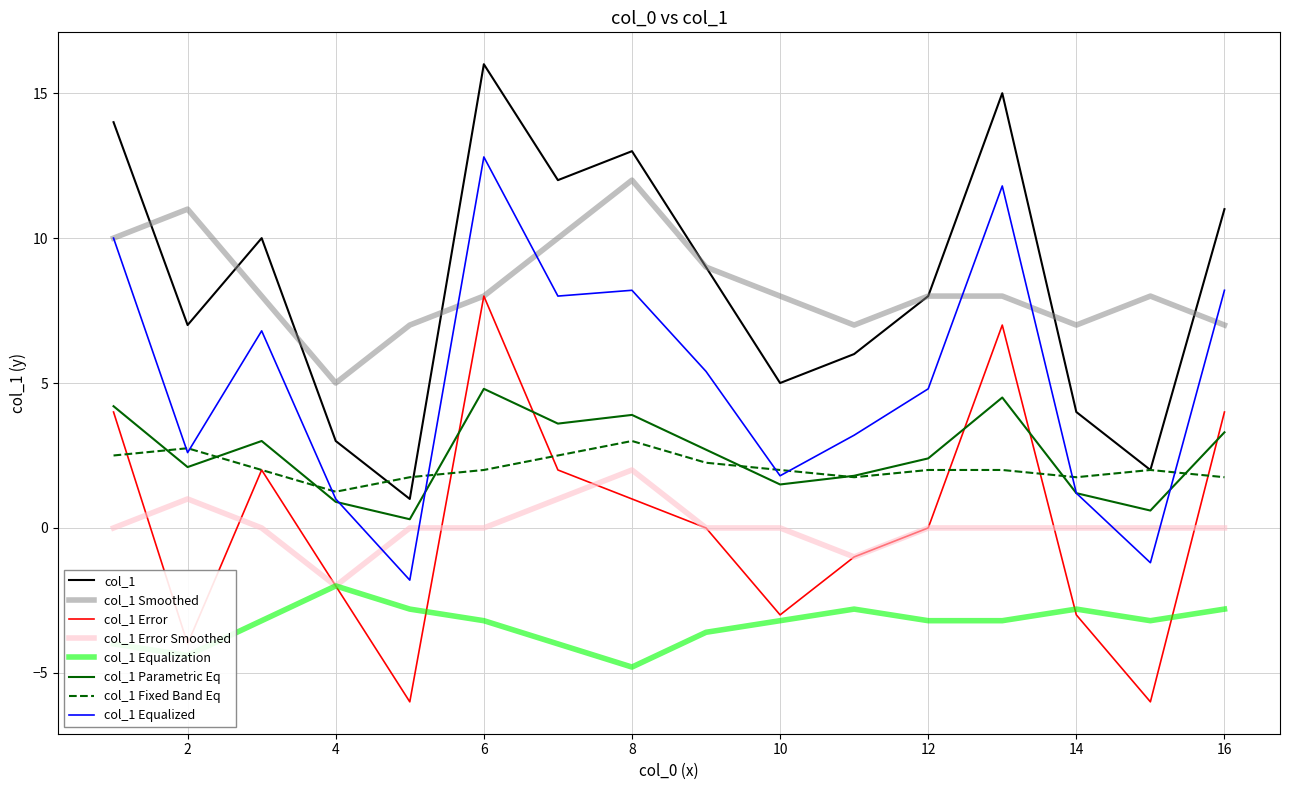

What is the greatest value displayed?

16.0